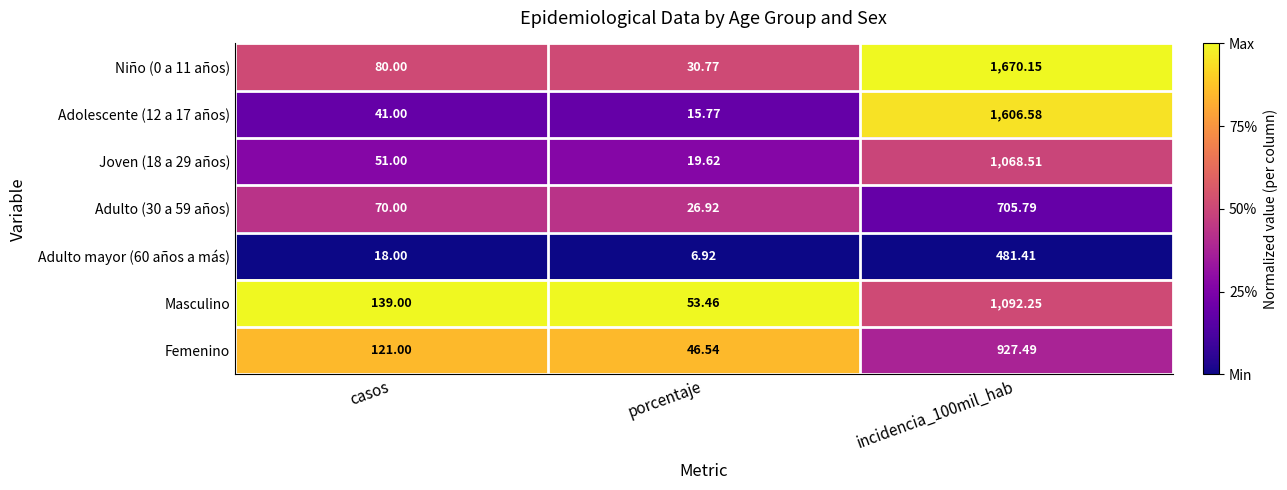

Is the value of Joven (18 a 29 años) at porcentaje greater than the value of Niño (0 a 11 años) at porcentaje?

No